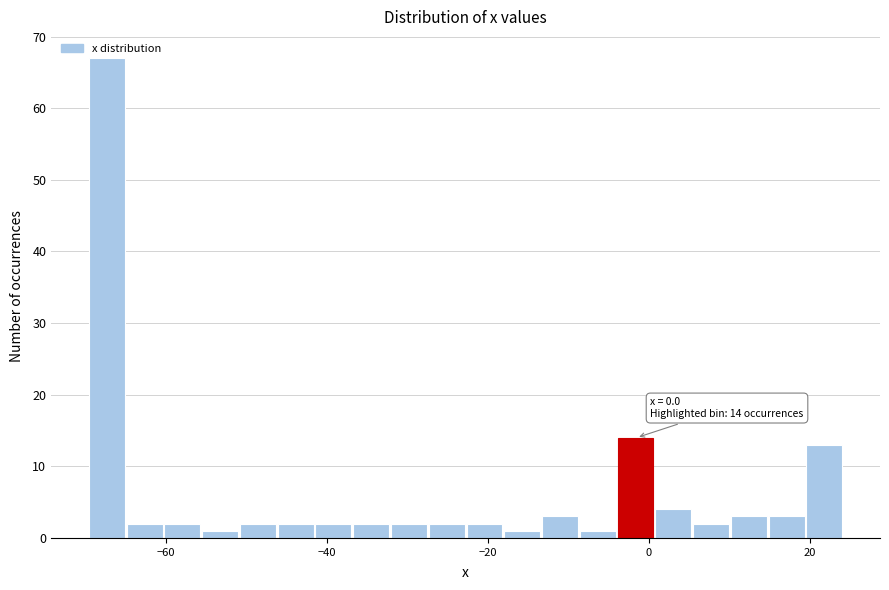

Around what value on the x-axis is the tallest bar? Give the approximate position of its centre, as read against the axis.

-68